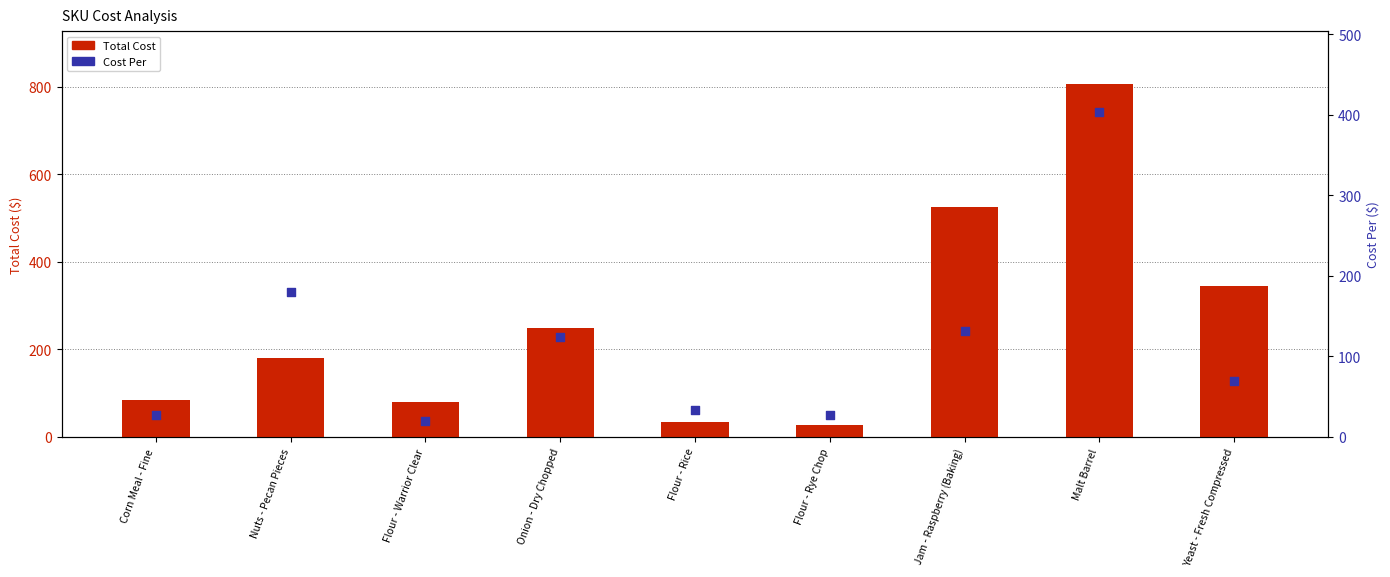

What is the total value across all series at Flour - Rye Chop?

53.7